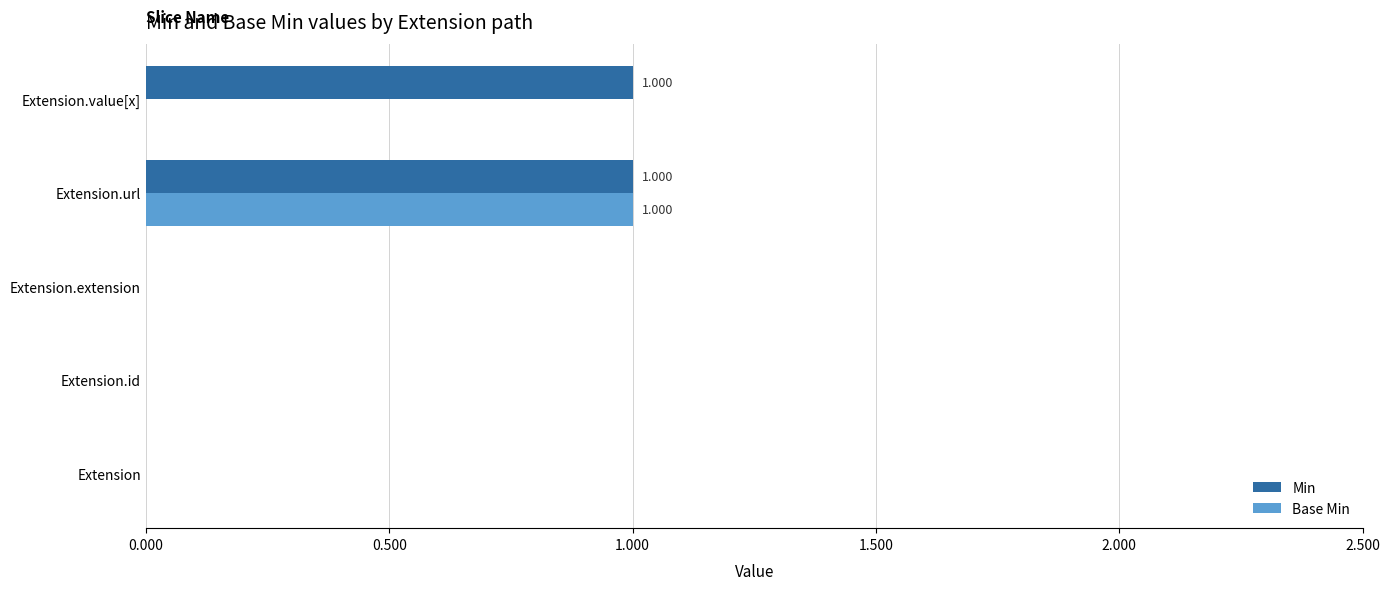

How many data points does each series have?

5